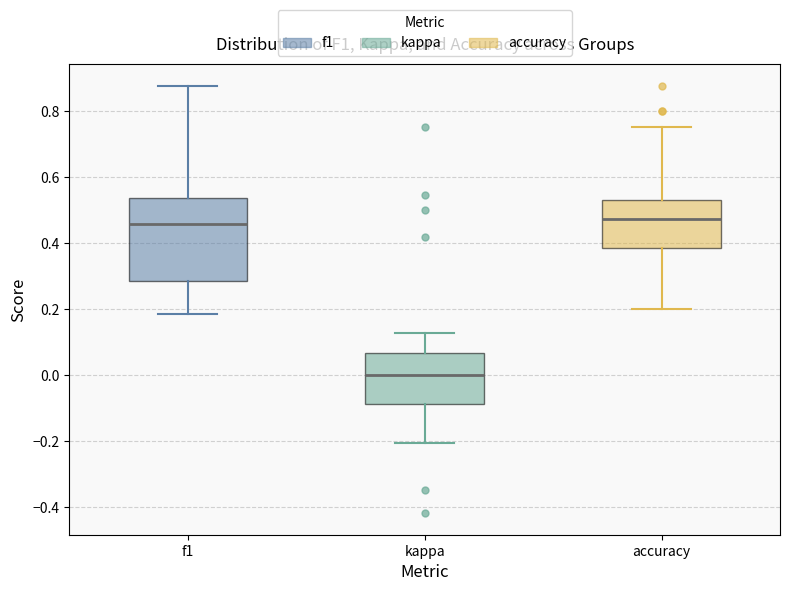

Where does the lower whisker of the box for f1 end on the y-axis? The values are not printed on the chart, so give them approximately, as read against the axis.

0.18